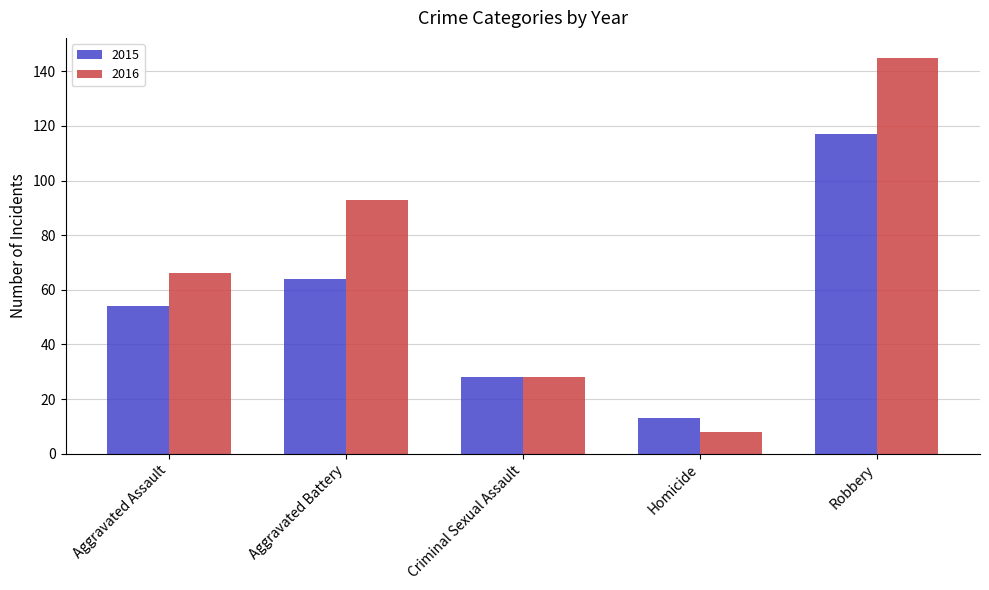

Is it true that 2015 equals 117 at Robbery?

True